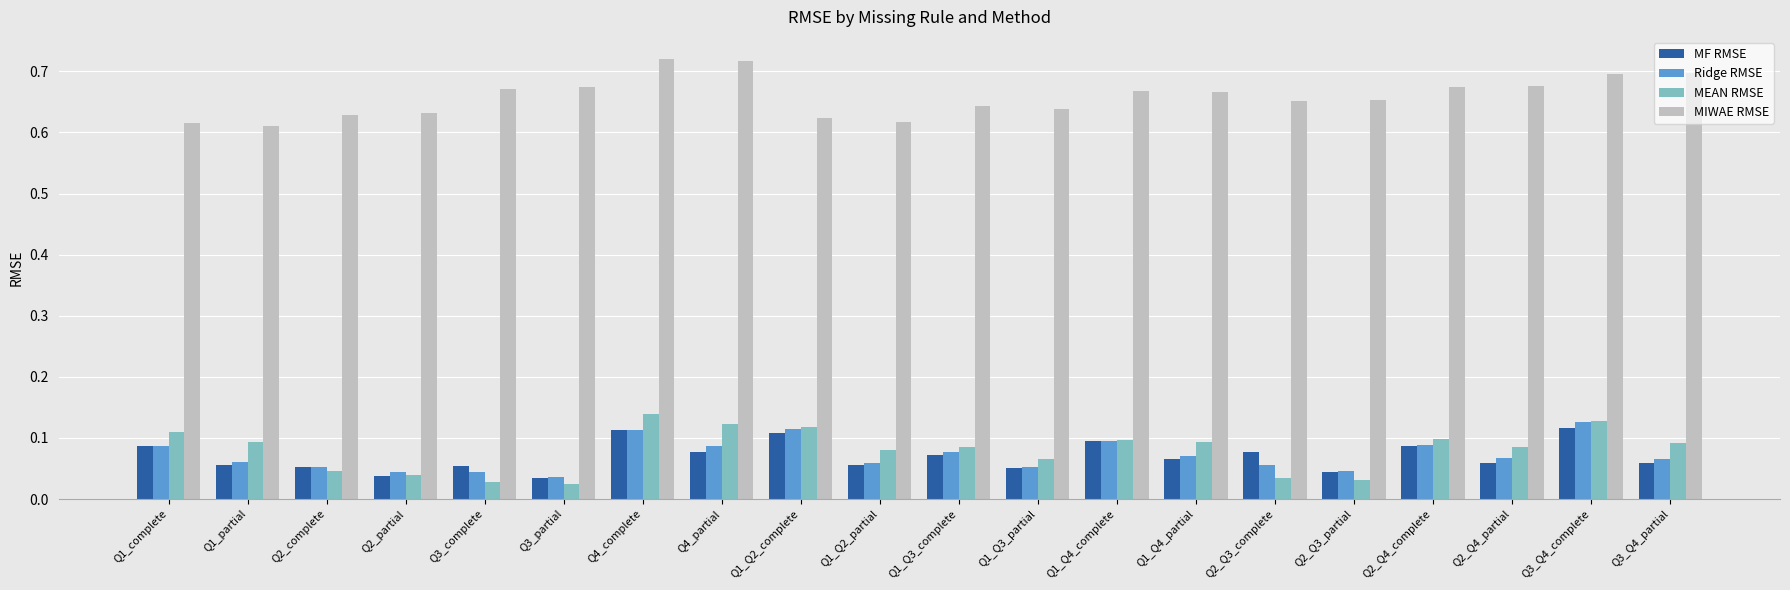

True or false: Ridge RMSE has a value of 0.1 at Q3_Q4_partial.

True